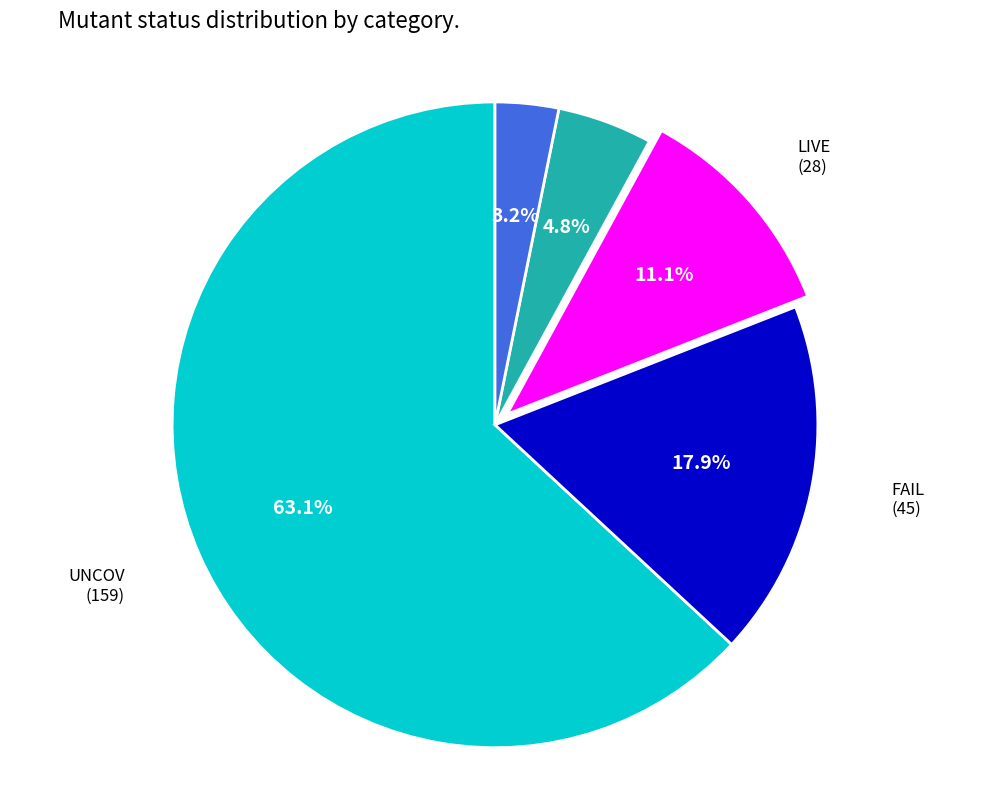

How many segments does this pie chart have?

5